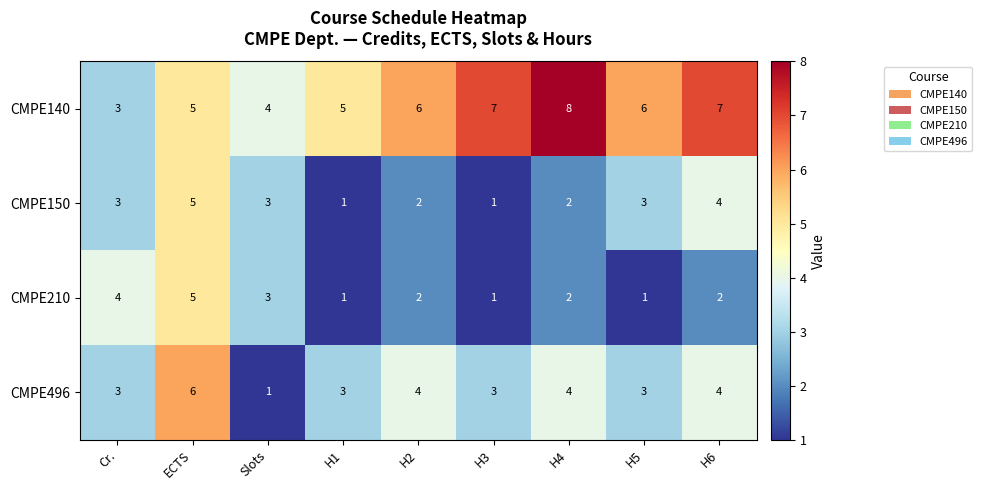

What is the sum of all CMPE496 values?

31